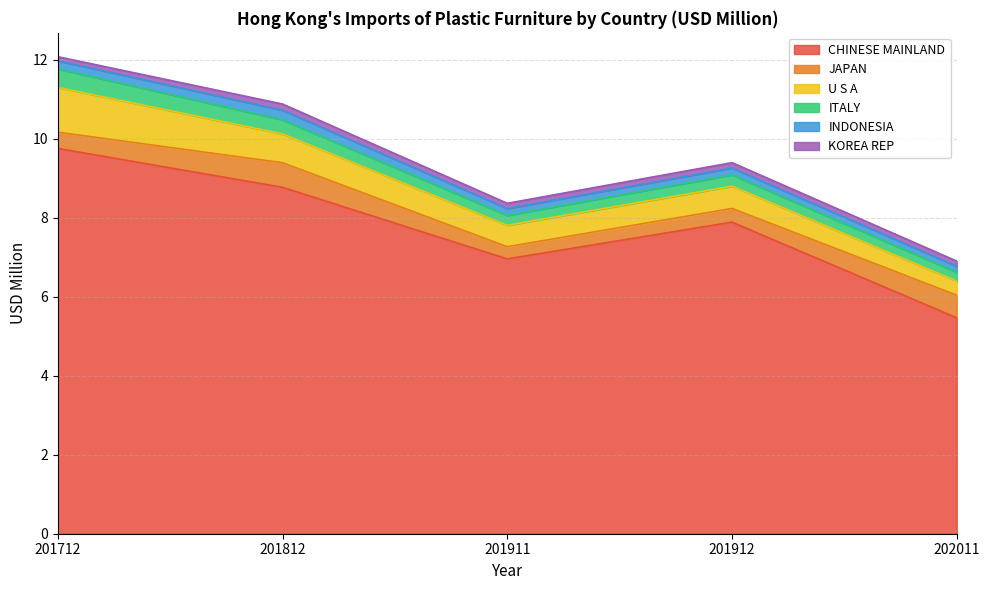

What is the average value of the CHINESE MAINLAND series?

7.8